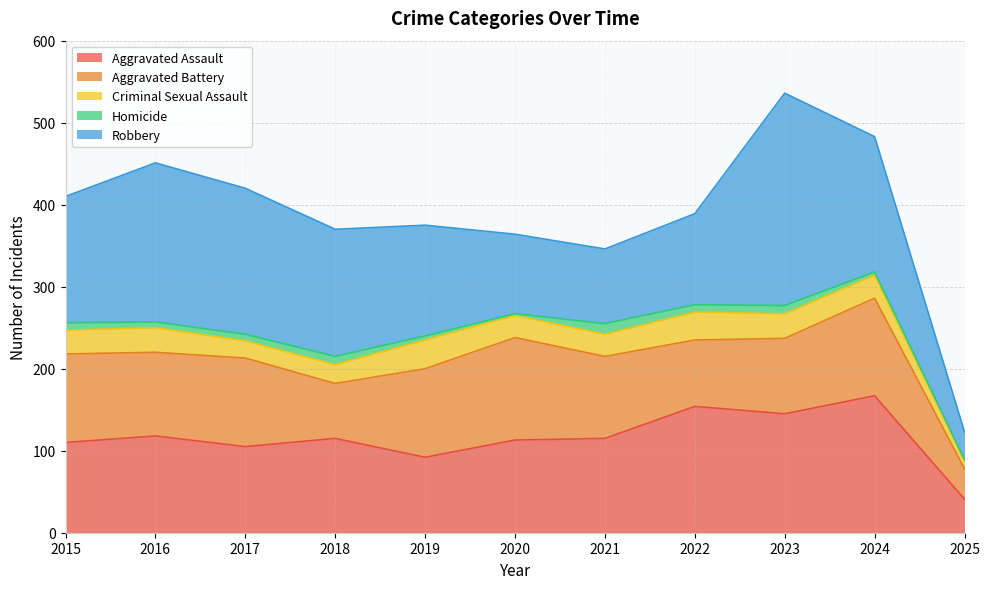

What is the sum of the Aggravated Battery values at 2017 and 2021?

208